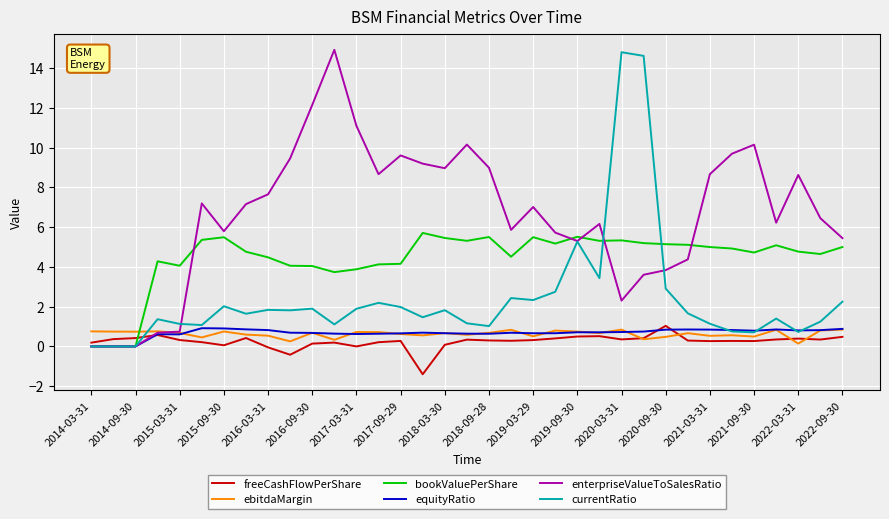

What is the highest value of the freeCashFlowPerShare series?

1.0